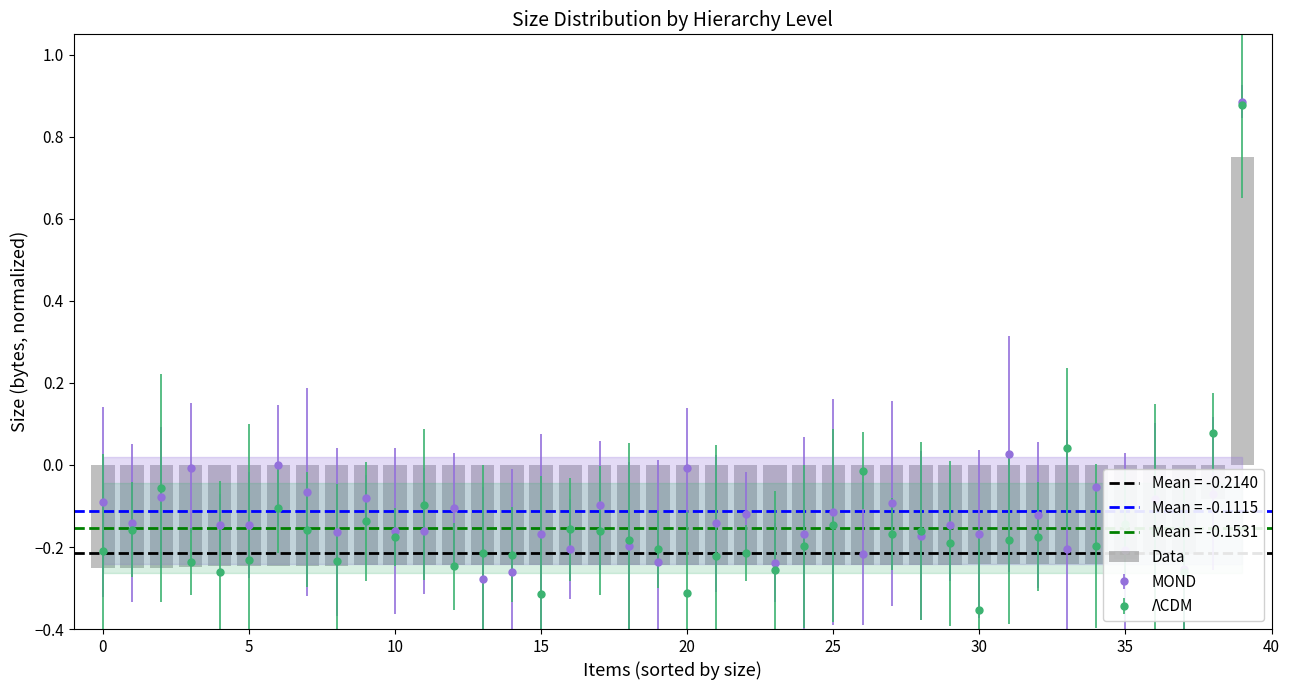

How many bars are there in total?

40